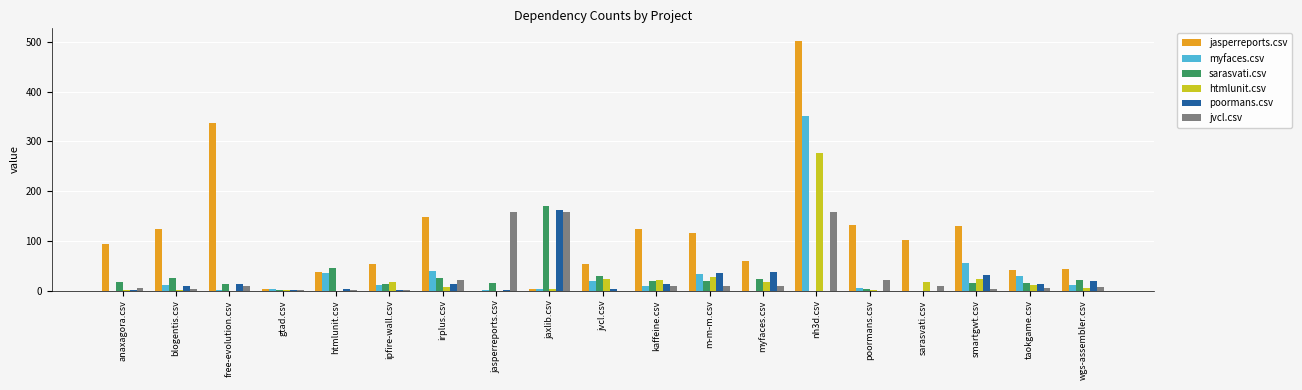

Which label corresponds to the largest value in the chart?

nh3d.csv